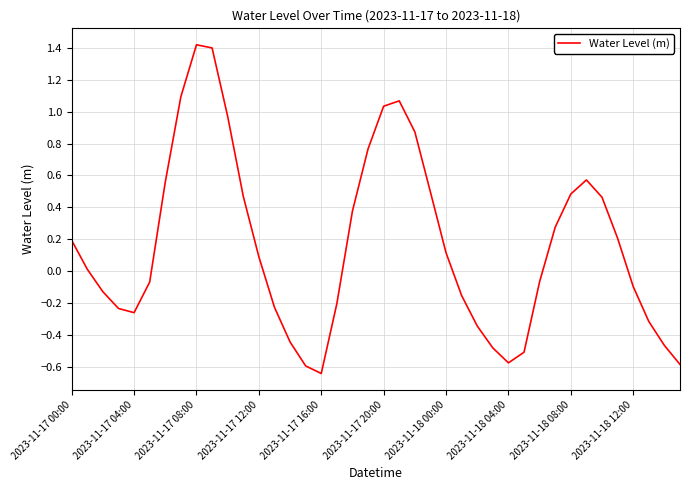

What is the difference between the maximum and minimum values?

2.1